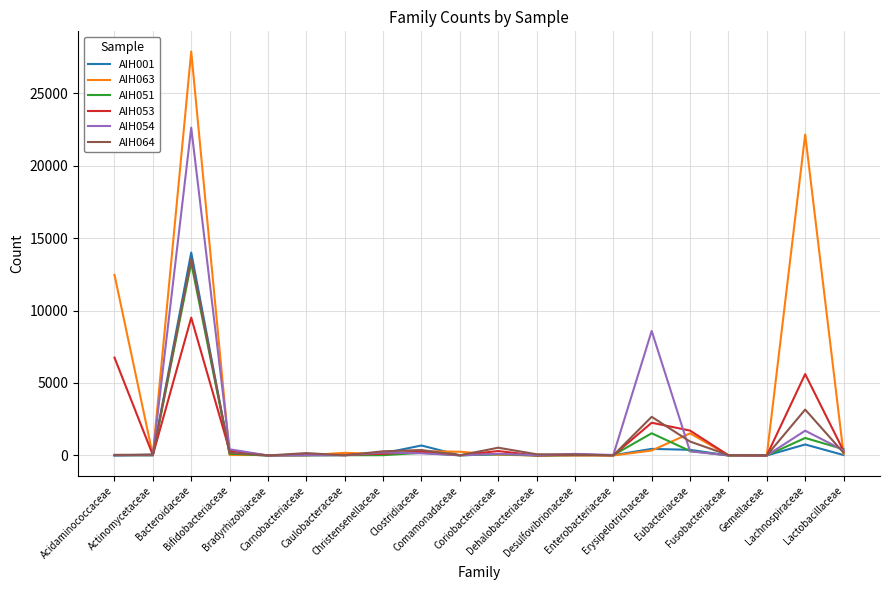

Which series has the widest spread of values?

AIH063